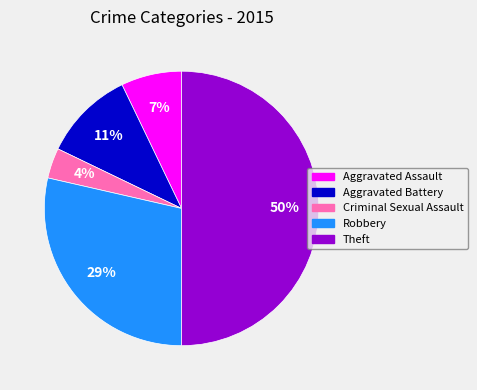

Is it true that Theft is 40% of the pie?

False